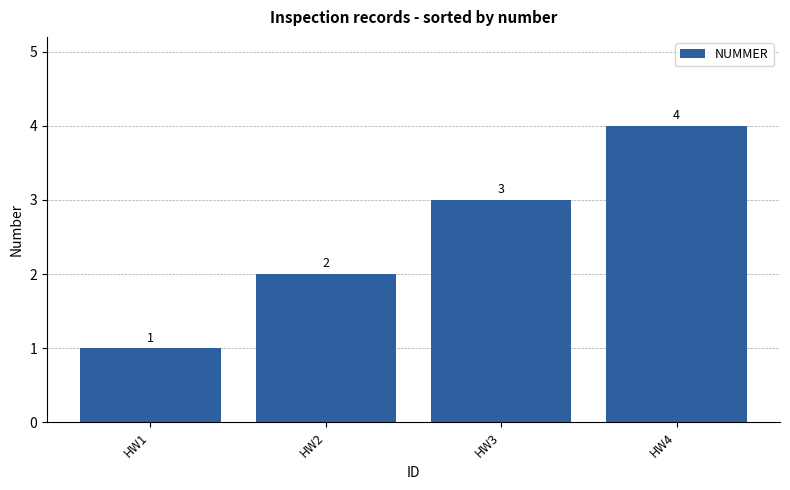

What is the value of the 2nd bar from the left?

2